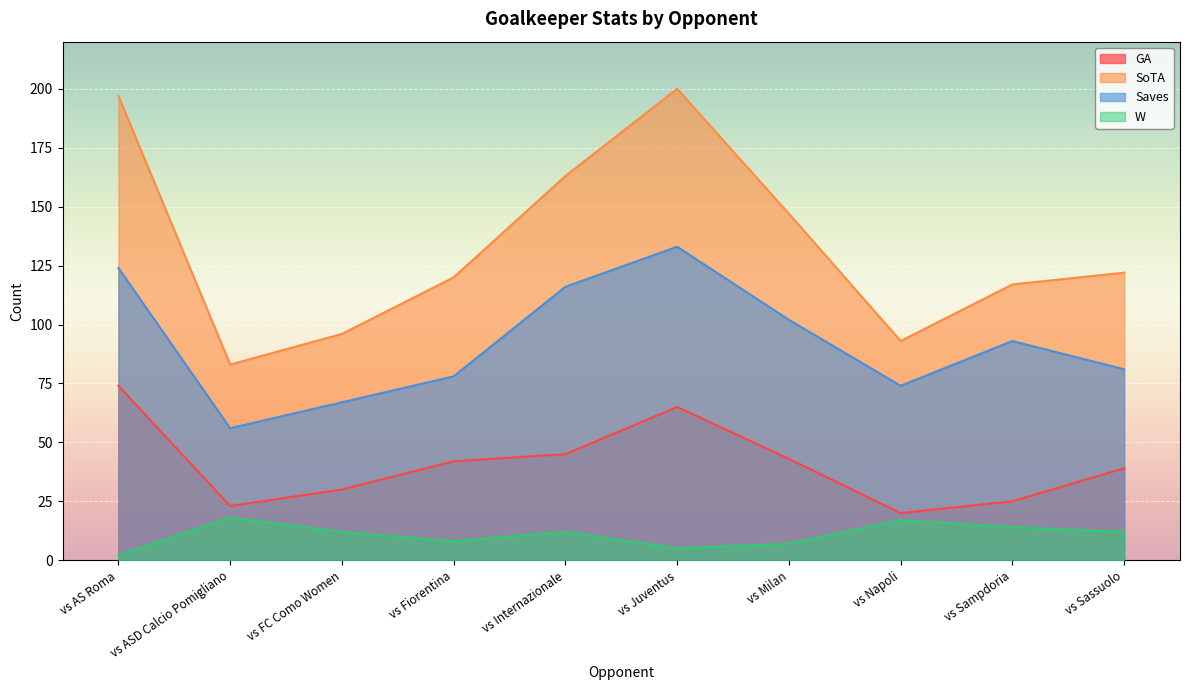

At which label does SoTA first exceed 122?

vs AS Roma